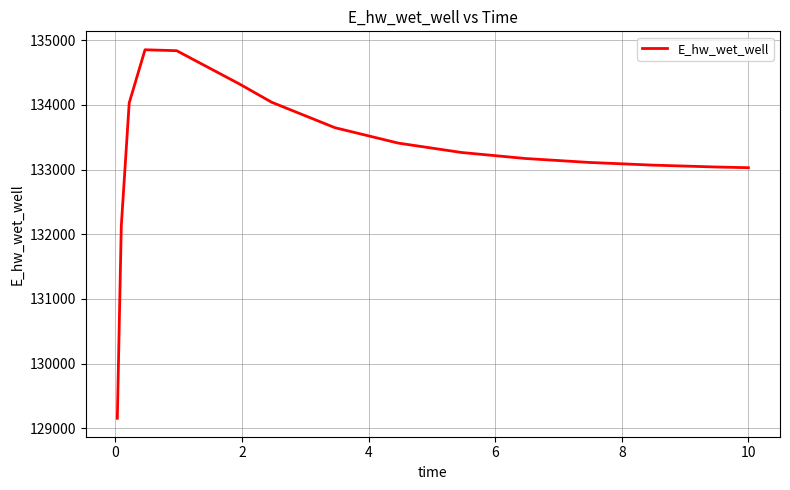

What is the difference between the maximum and minimum values?

5698.3